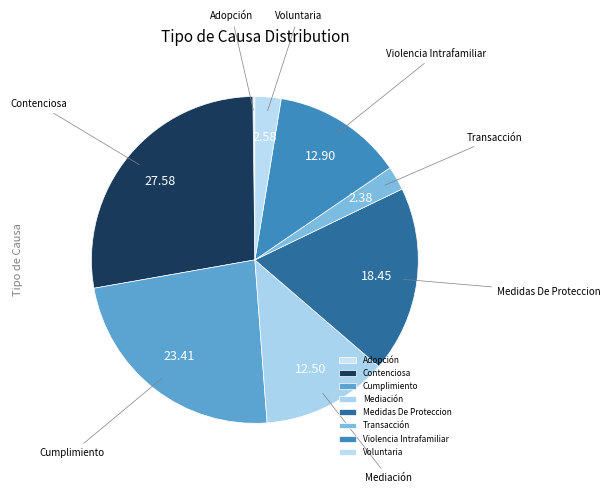

Is it true that Contenciosa is 15% of the pie?

False